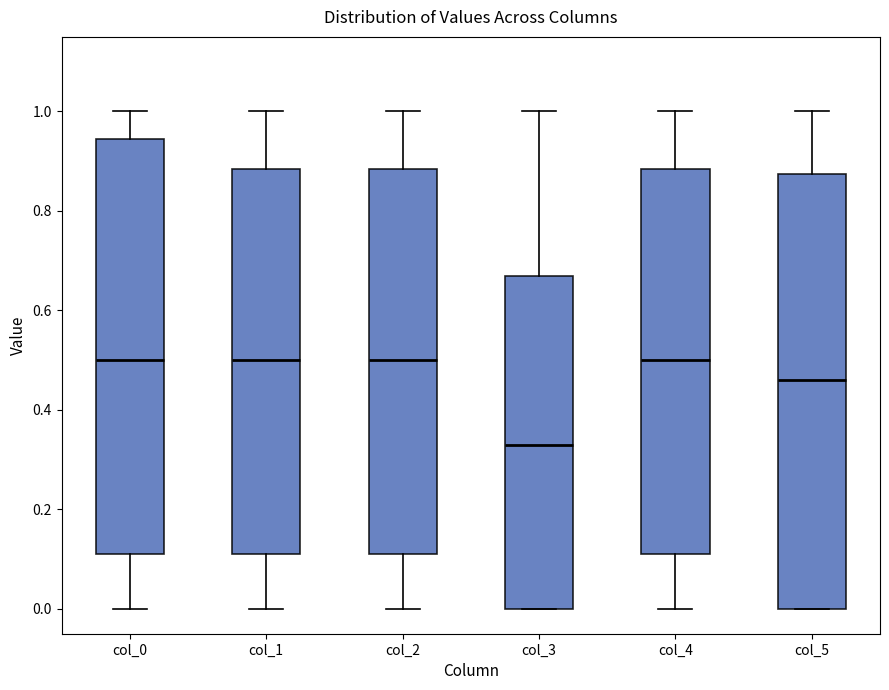

Reading left to right, transcribe this box plot: for each box, give where its median line is, the range the box spans, and where its two whiskers end, as read against the y-axis. The values are not printed on the chart, so give them approximately, as read against the axis.

col_0: median 0.50, box 0.12 to 0.94, whiskers 0.00 to 1.00
col_1: median 0.50, box 0.12 to 0.88, whiskers 0.00 to 1.00
col_2: median 0.50, box 0.12 to 0.88, whiskers 0.00 to 1.00
col_3: median 0.34, box 0.00 to 0.68, whiskers 0.00 to 1.00
col_4: median 0.50, box 0.12 to 0.88, whiskers 0.00 to 1.00
col_5: median 0.46, box 0.00 to 0.88, whiskers 0.00 to 1.00